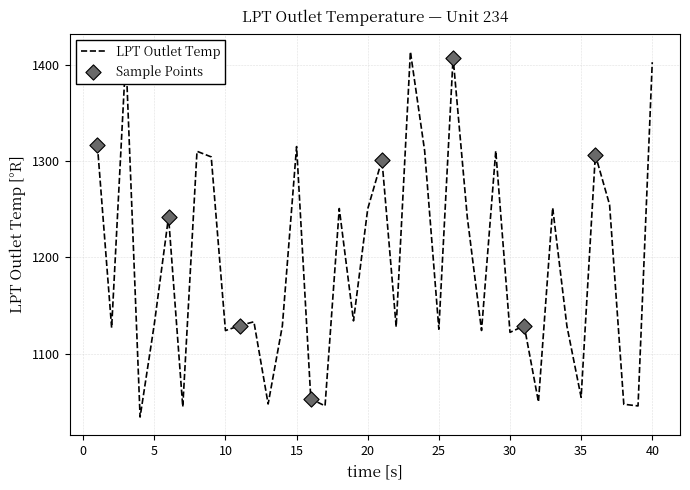

What is the difference between the maximum and minimum values?

380.0